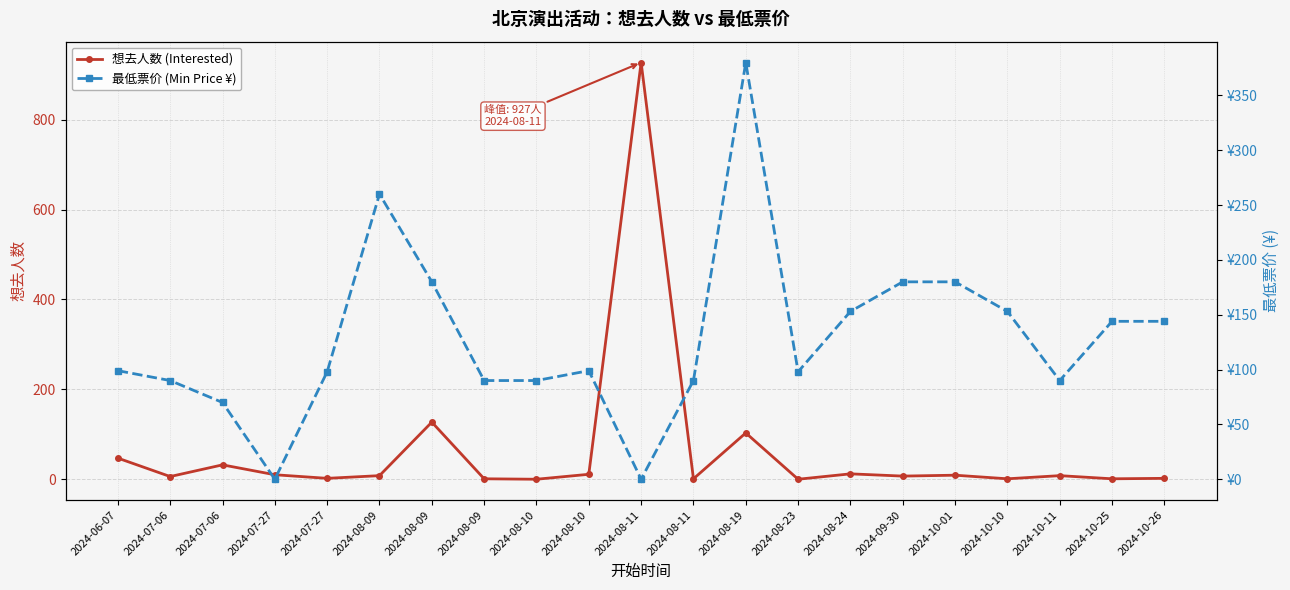

Rank the series at 2024-08-09 from highest to lowest value.

最低票价 (Min Price ¥), 想去人数 (Interested)